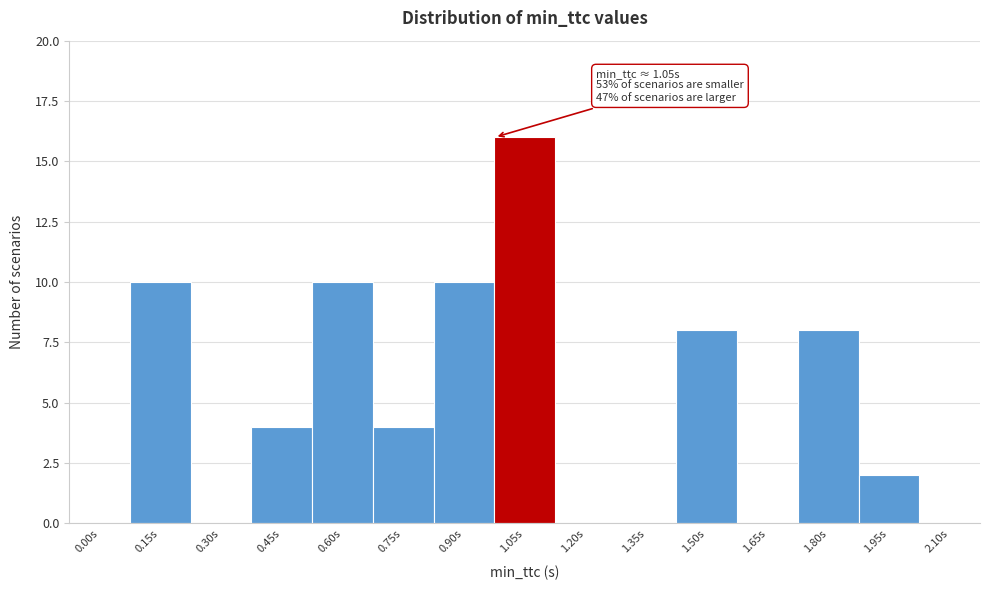

Reading right to left, transcribe all the data shown in this chart.

2.10s=0	1.95s=2	1.80s=8	1.65s=0	1.50s=8	1.35s=0	1.20s=0	1.05s=16	0.90s=10	0.75s=4	0.60s=10	0.45s=4	0.30s=0	0.15s=10	0.00s=0